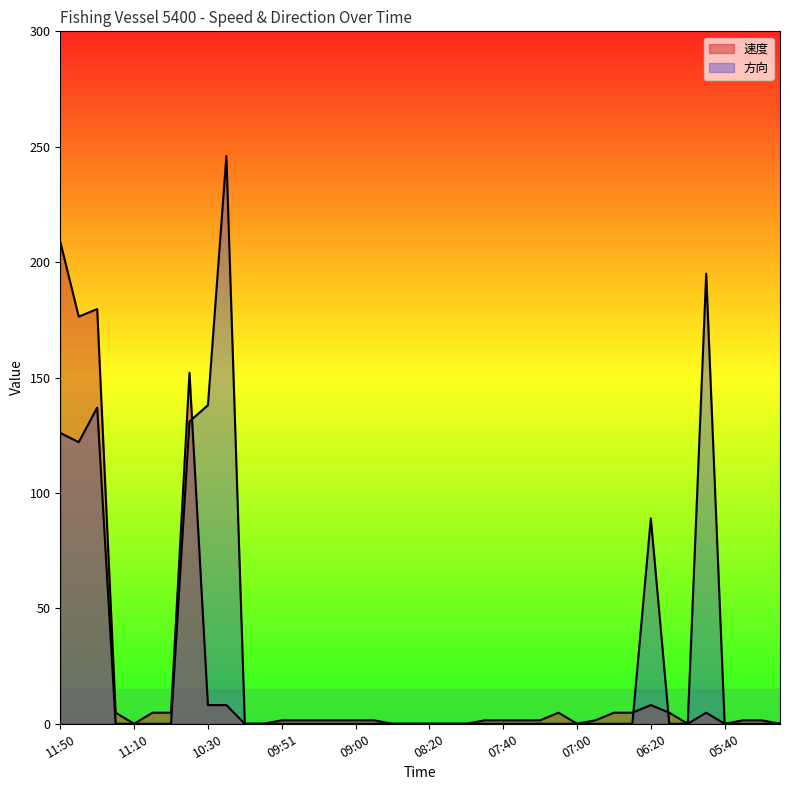

How many values in the 方向 series exceed 0?

8